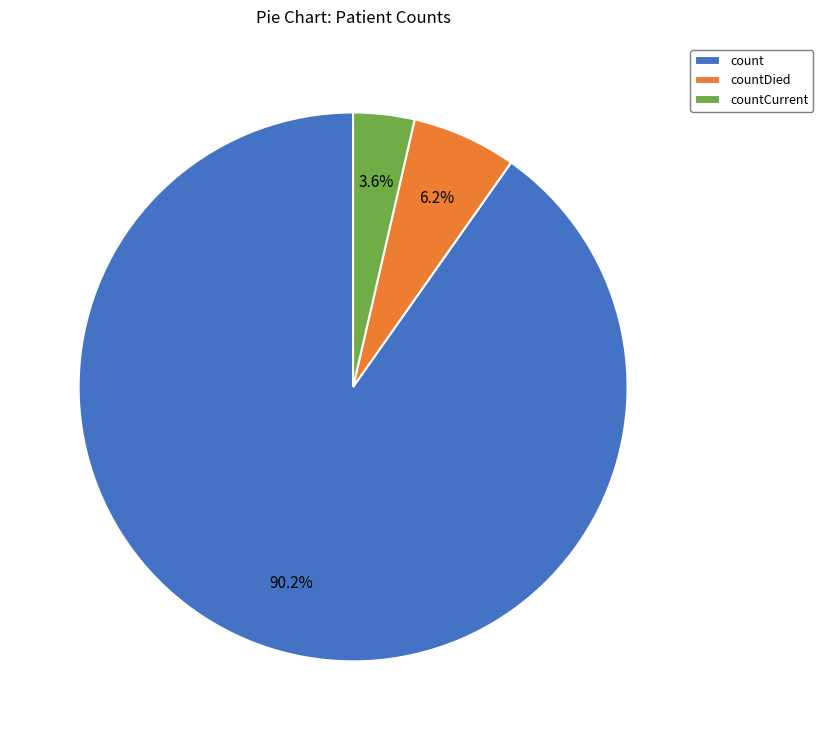

What is the total percentage of countDied and countCurrent?

9.8%